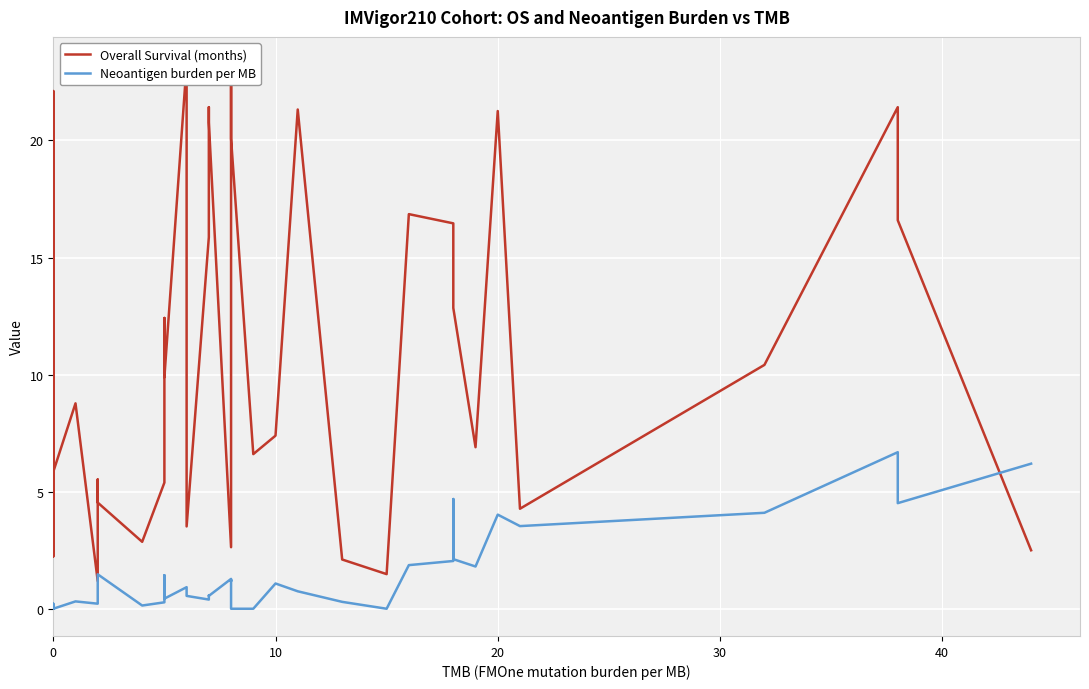

True or false: Overall Survival (months) has more than 0 interior local peaks.

True